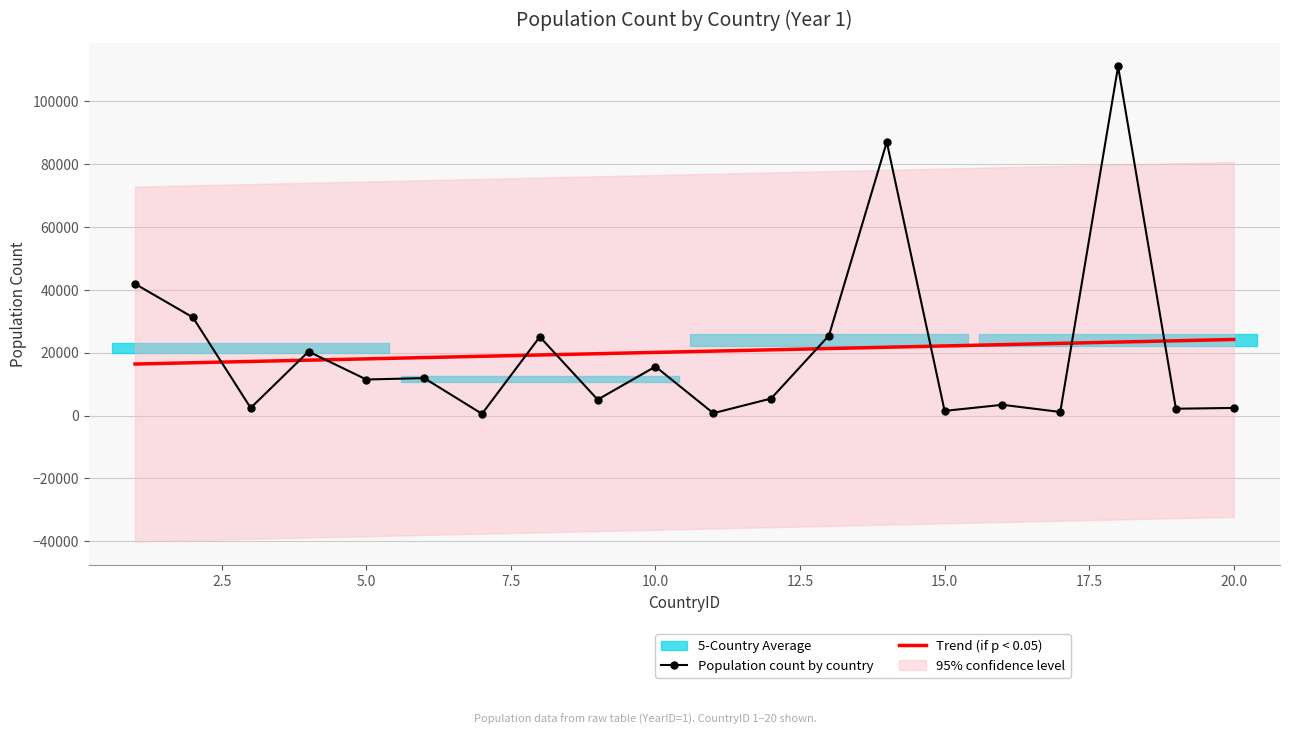

Does the chart have visible grid lines?

Yes